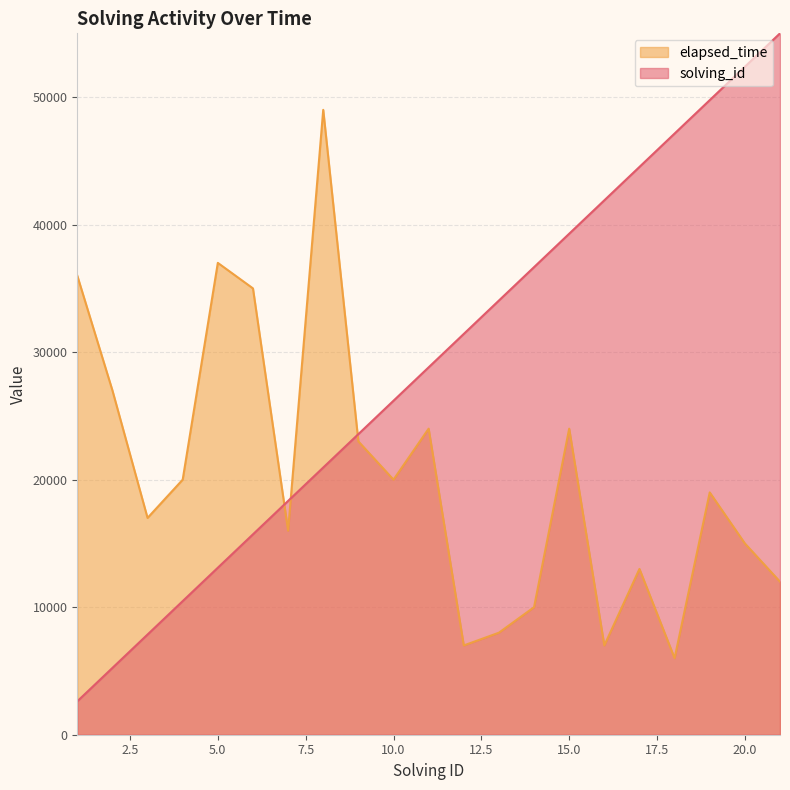

True or false: solving_id has more than 0 points higher than both neighbors.

False